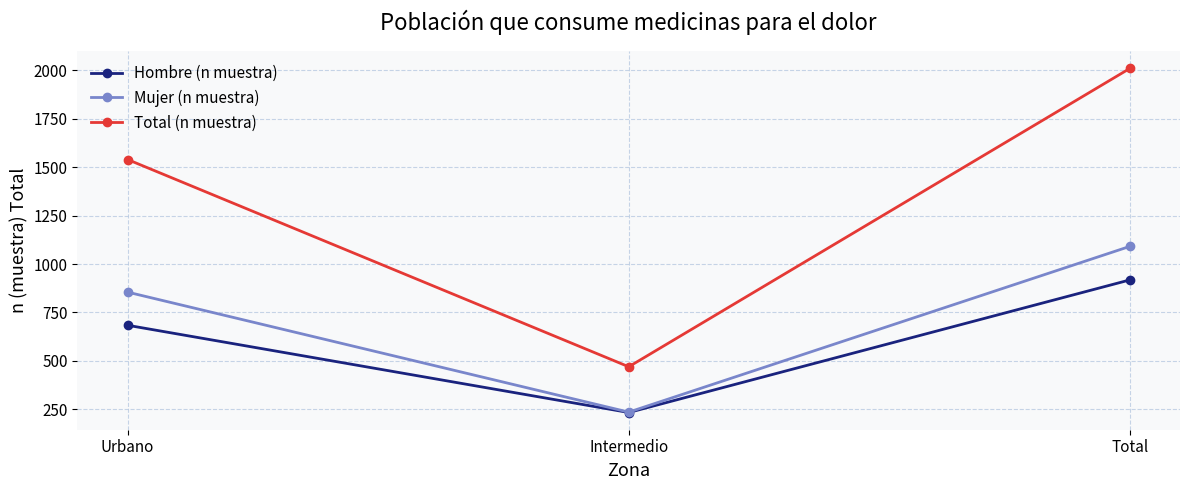

What is the sum of the Total (n muestra) values at Total and Intermedio?

2479